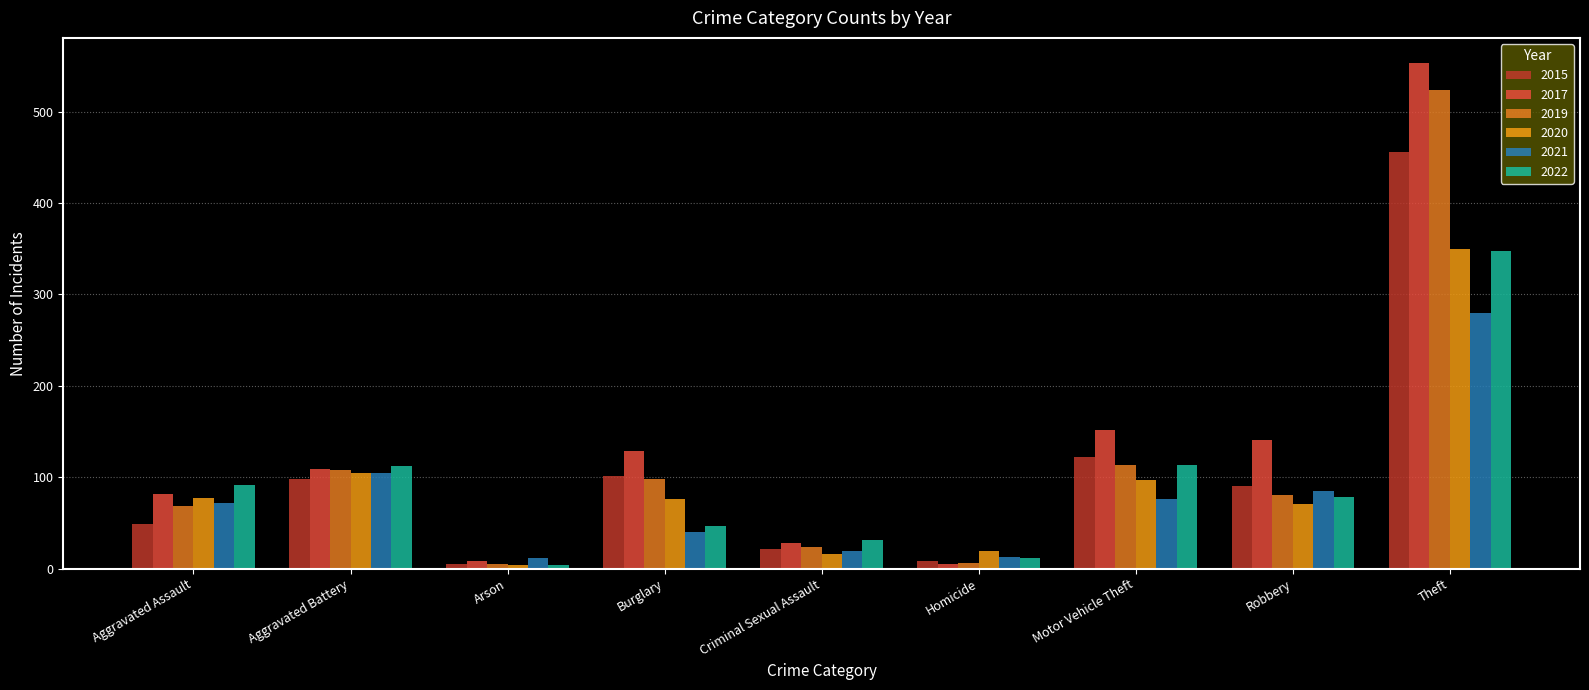

How many distinct data groups are displayed?

6